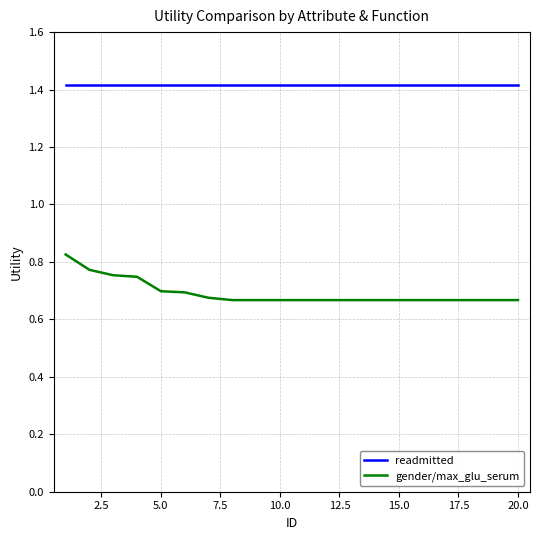

List the series in order of their overall mean, highest first.

readmitted, gender/max_glu_serum